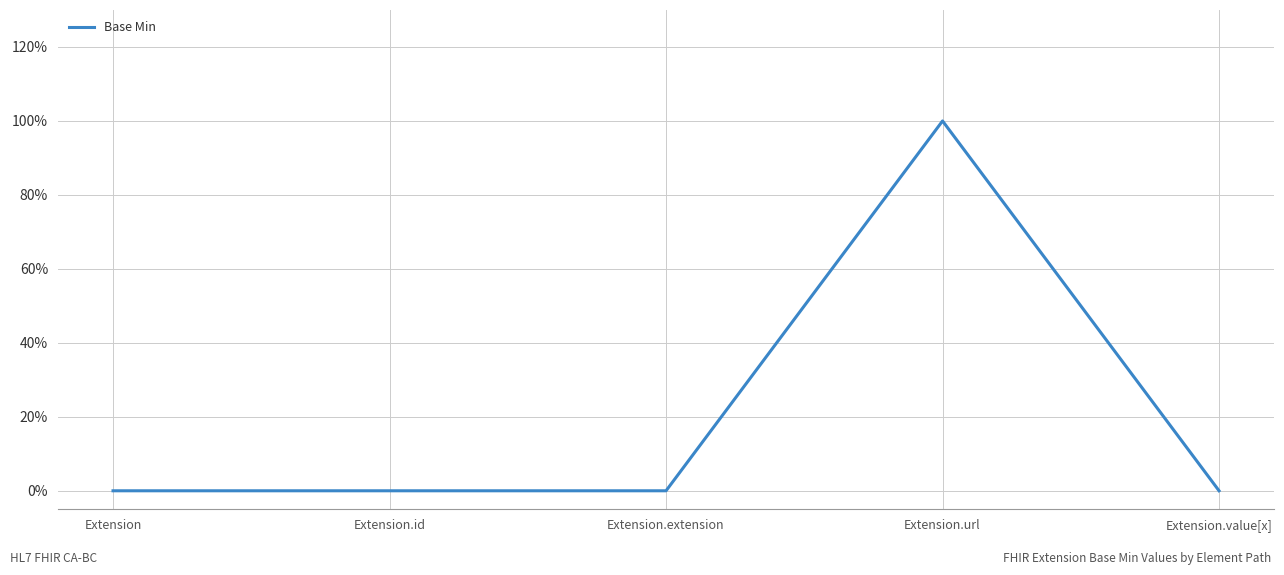

Is this an area chart (filled region under the line)?

No